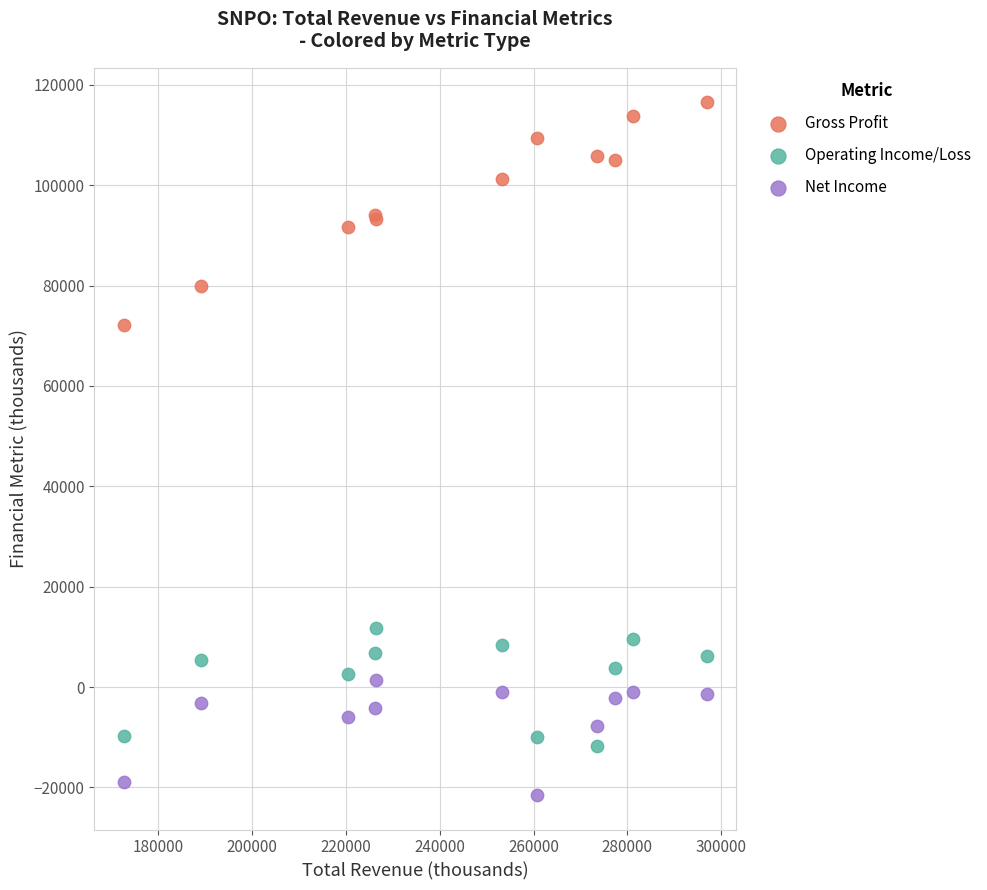

Which series has the largest Y range (max minus min)?

Gross Profit